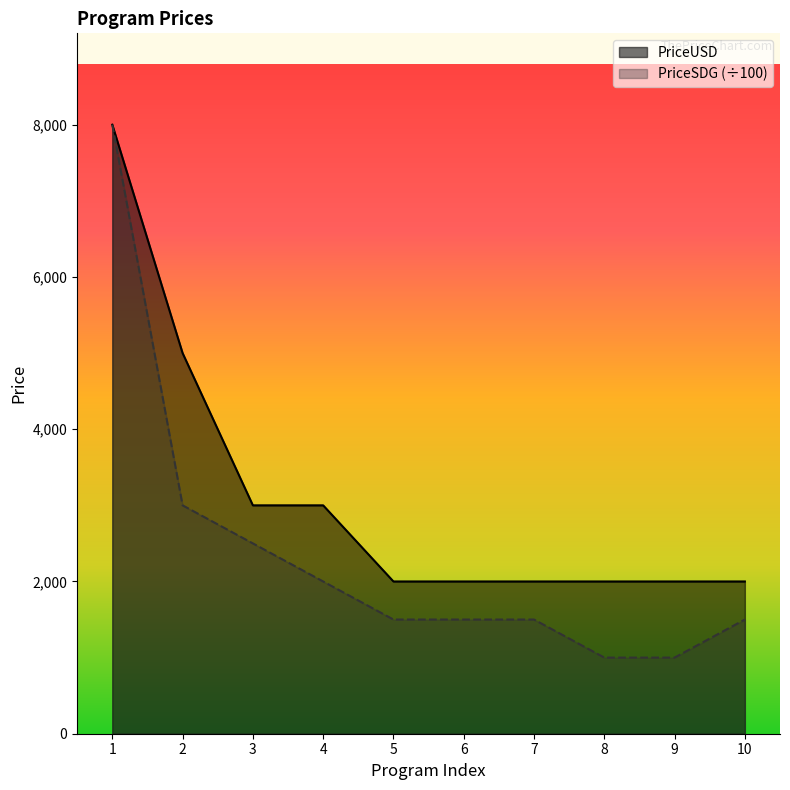

Which category has the highest value in the PriceSDG series?

1